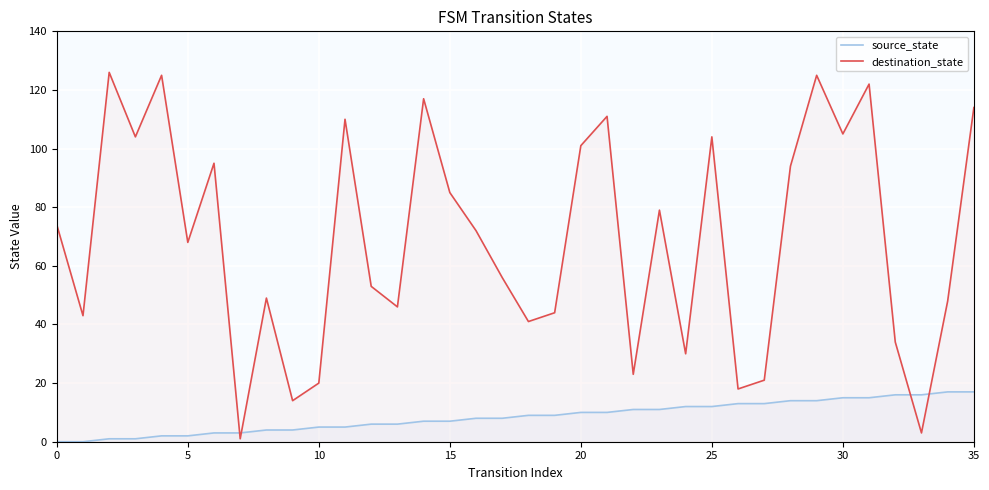

What value does the source_state series have at 18, to the nearest 10?

10